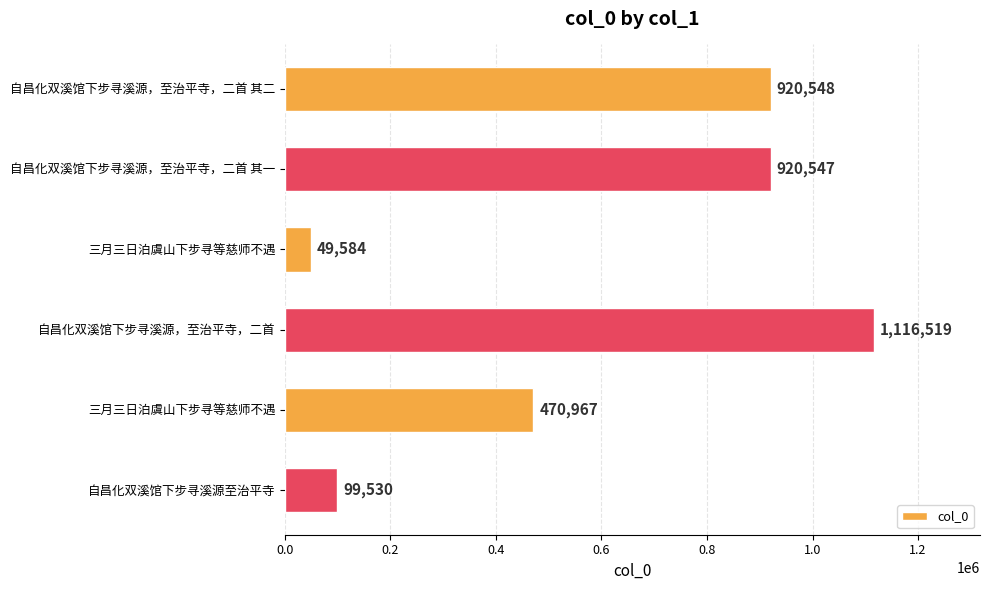

How many series are shown in this chart?

1